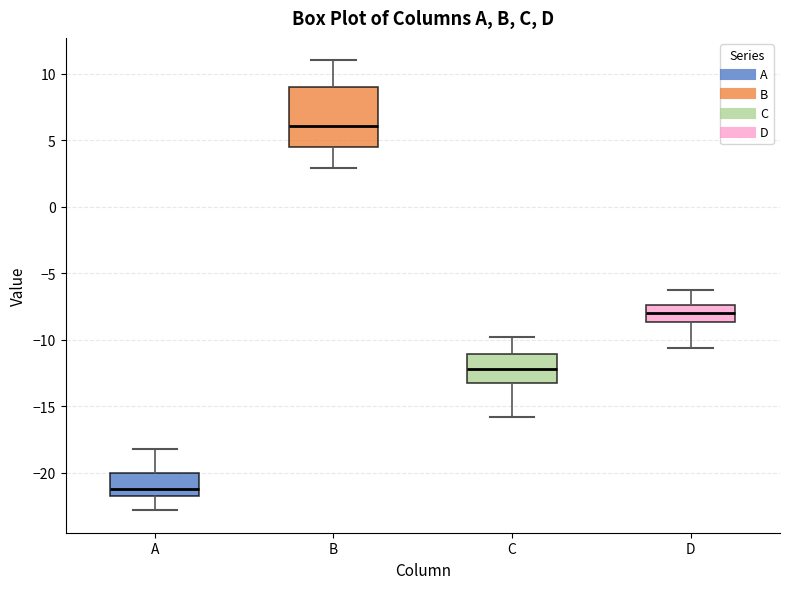

Which box is the tallest, from its lower edge to its upper edge?

B